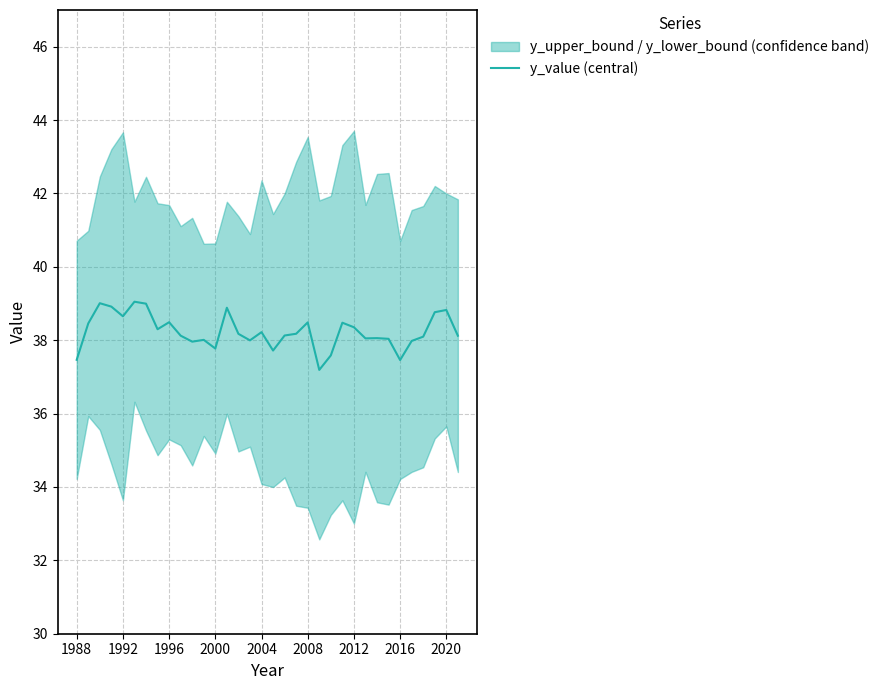

How many interior local valleys (lower than both neighbors) does the data have?

9